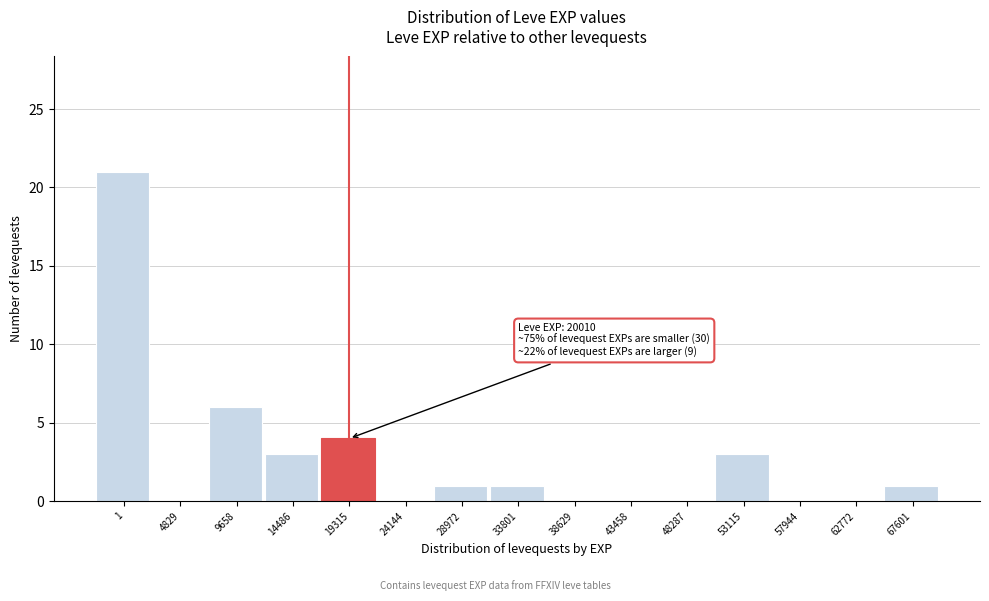

Reading left to right, extract all data points from this chart.

1=21	4829=0	9658=6	14486=3	19315=4	24144=0	28972=1	33801=1	38629=0	43458=0	48287=0	53115=3	57944=0	62772=0	67601=1